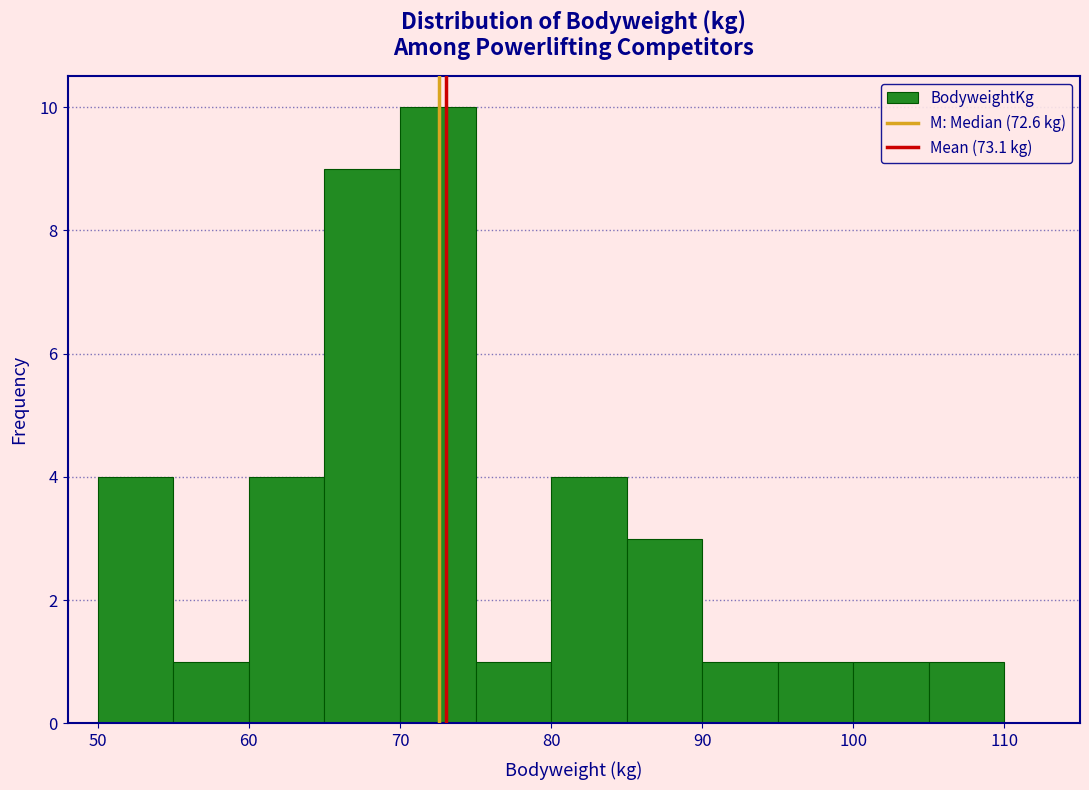

What is the height of the bar covering 50 to 55 on the x-axis? The values are not printed on the chart, so give them approximately, as read against the axis.

4